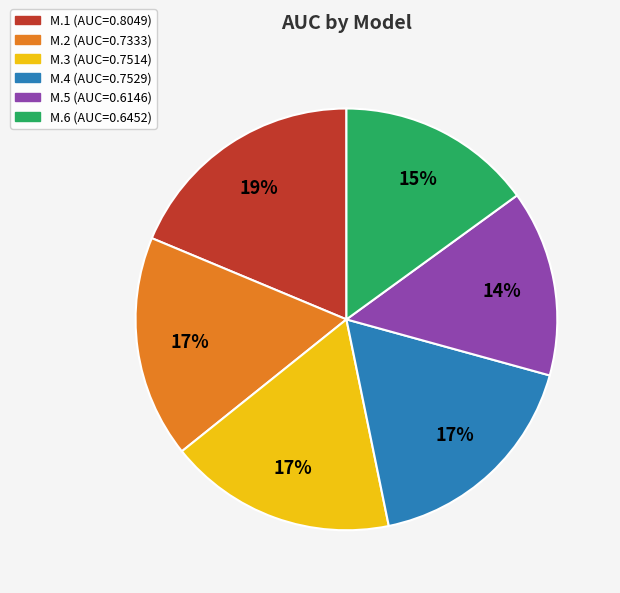

How many slices are in this pie chart?

6